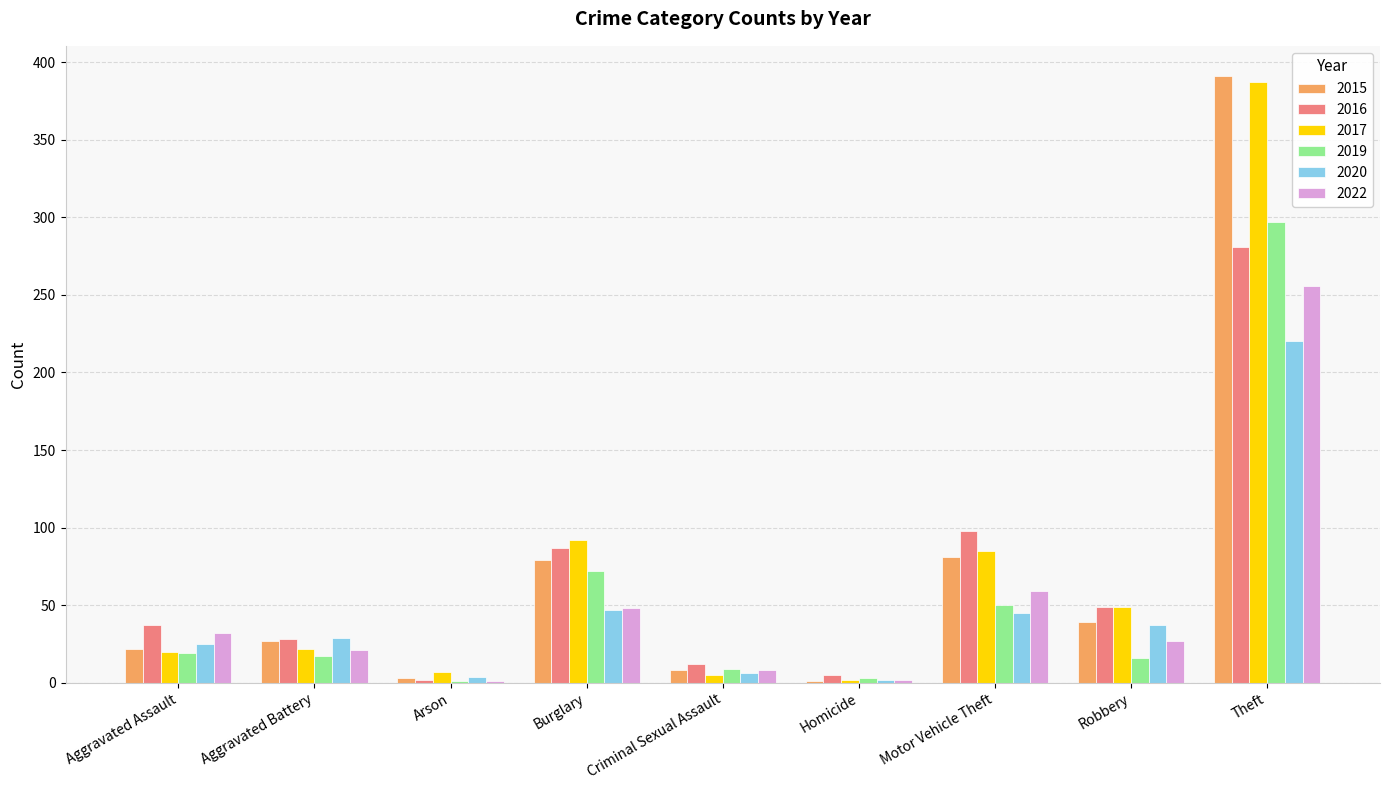

What is the total value across all series at Theft?

1832